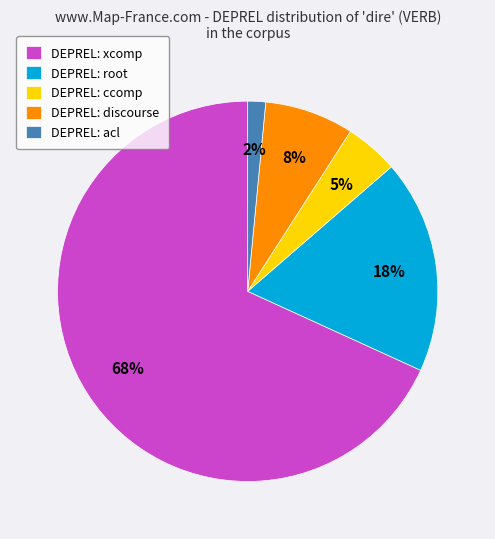

To the nearest percent, what is the combined percentage of DEPREL: root and DEPREL: ccomp?

23%